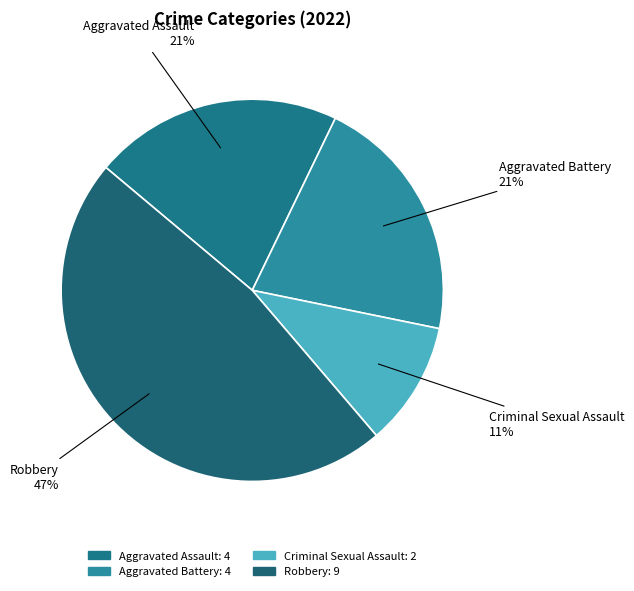

How many segments does this pie chart have?

4